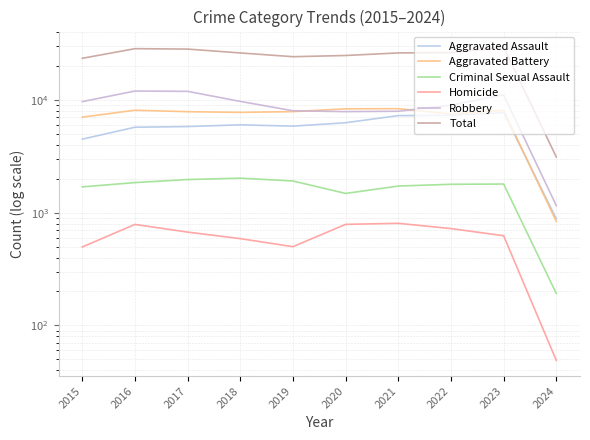

At which label does Aggravated Assault reach its minimum?

2024